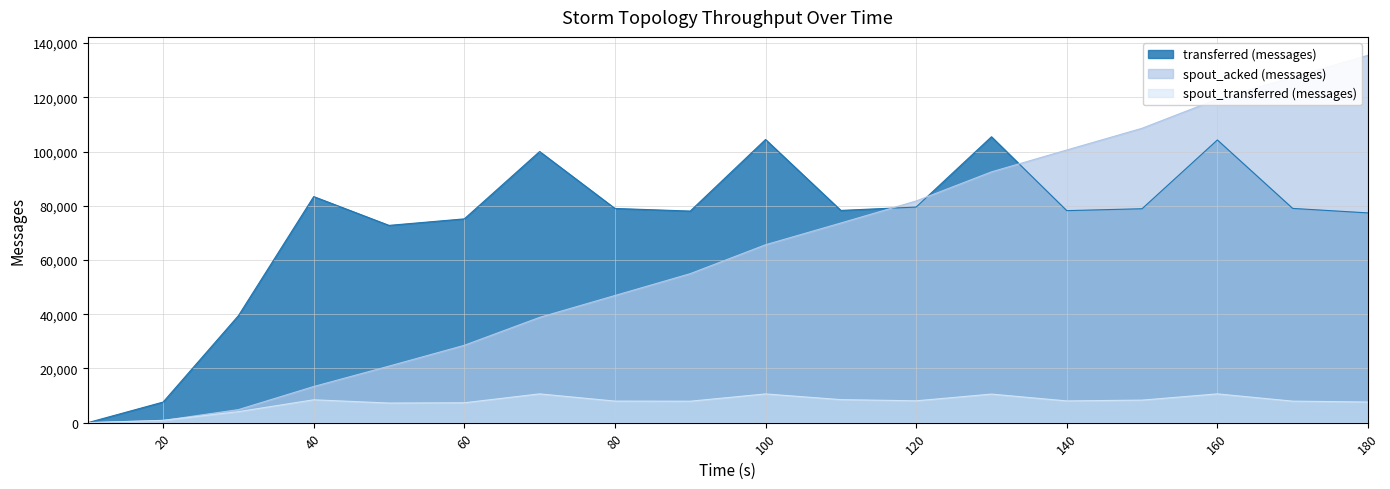

How many values in the transferred (messages) series are below 78900?

9